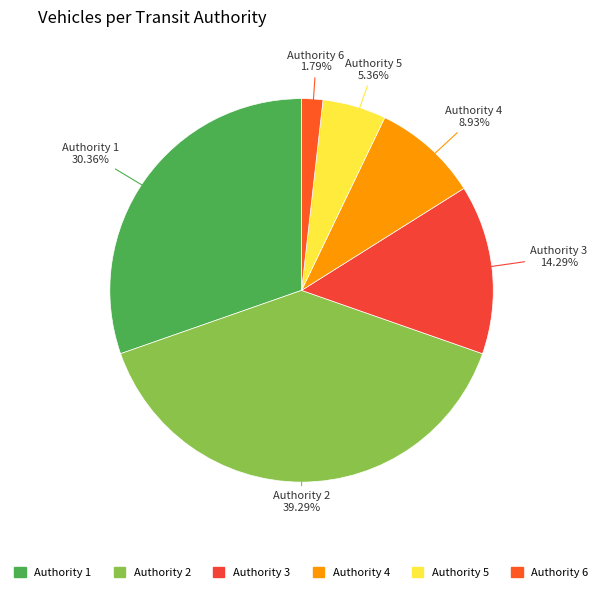

How many slices are in this pie chart?

6